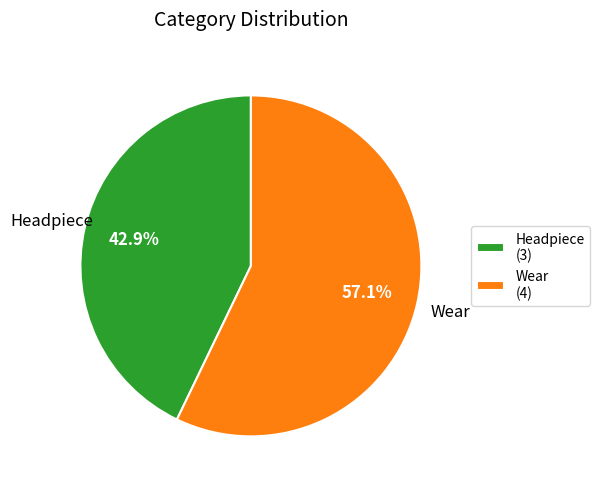

Which category has the smallest portion of the pie?

Headpiece